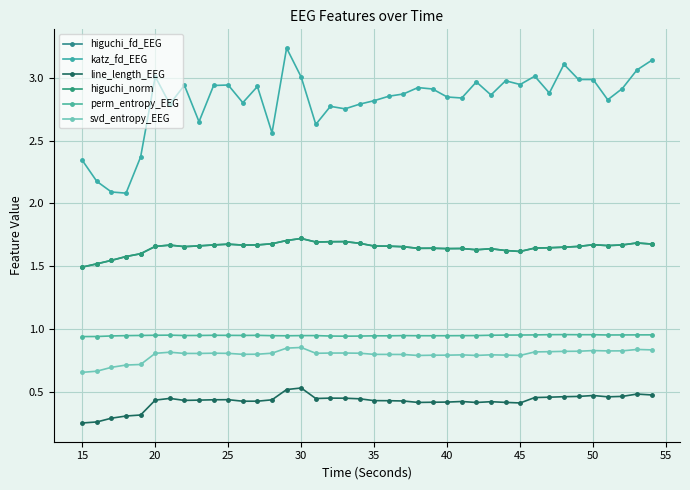

Does the chart have visible grid lines?

Yes